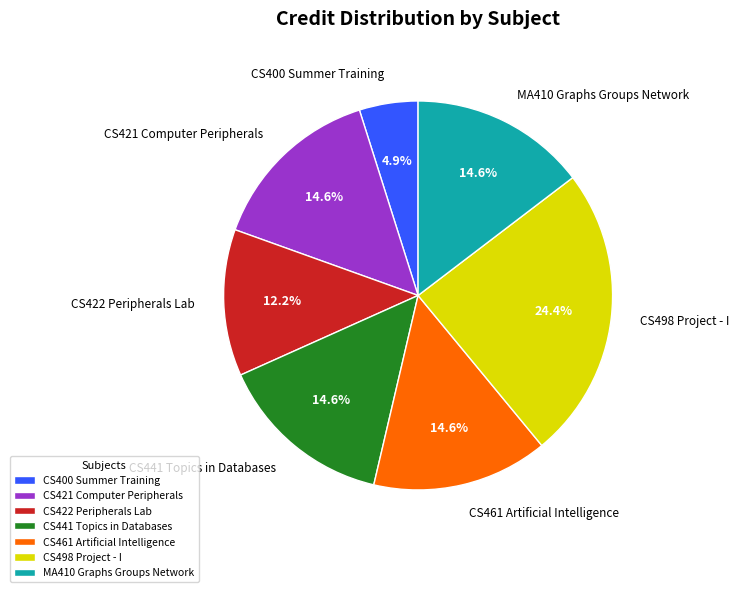

Count the number of slices in the pie.

7